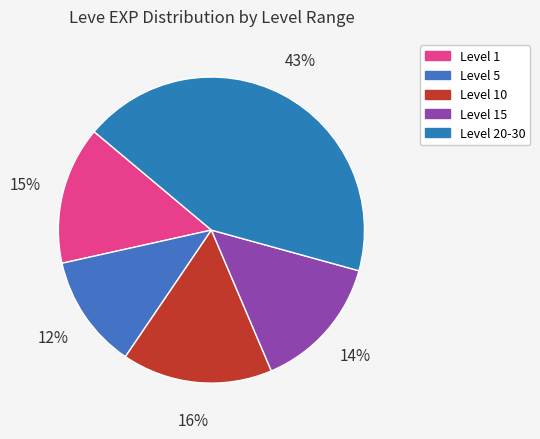

Count the number of slices in the pie.

5